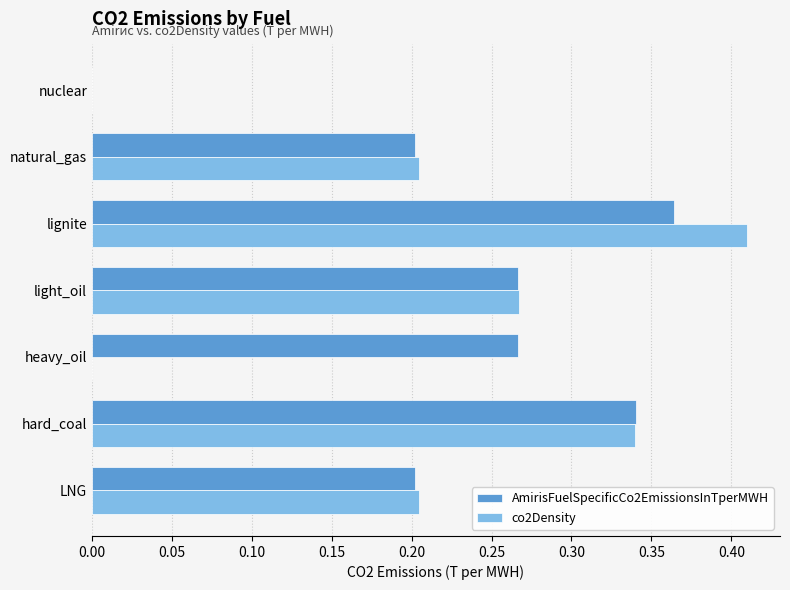

Which series changed the most between heavy_oil and natural_gas?

co2Density